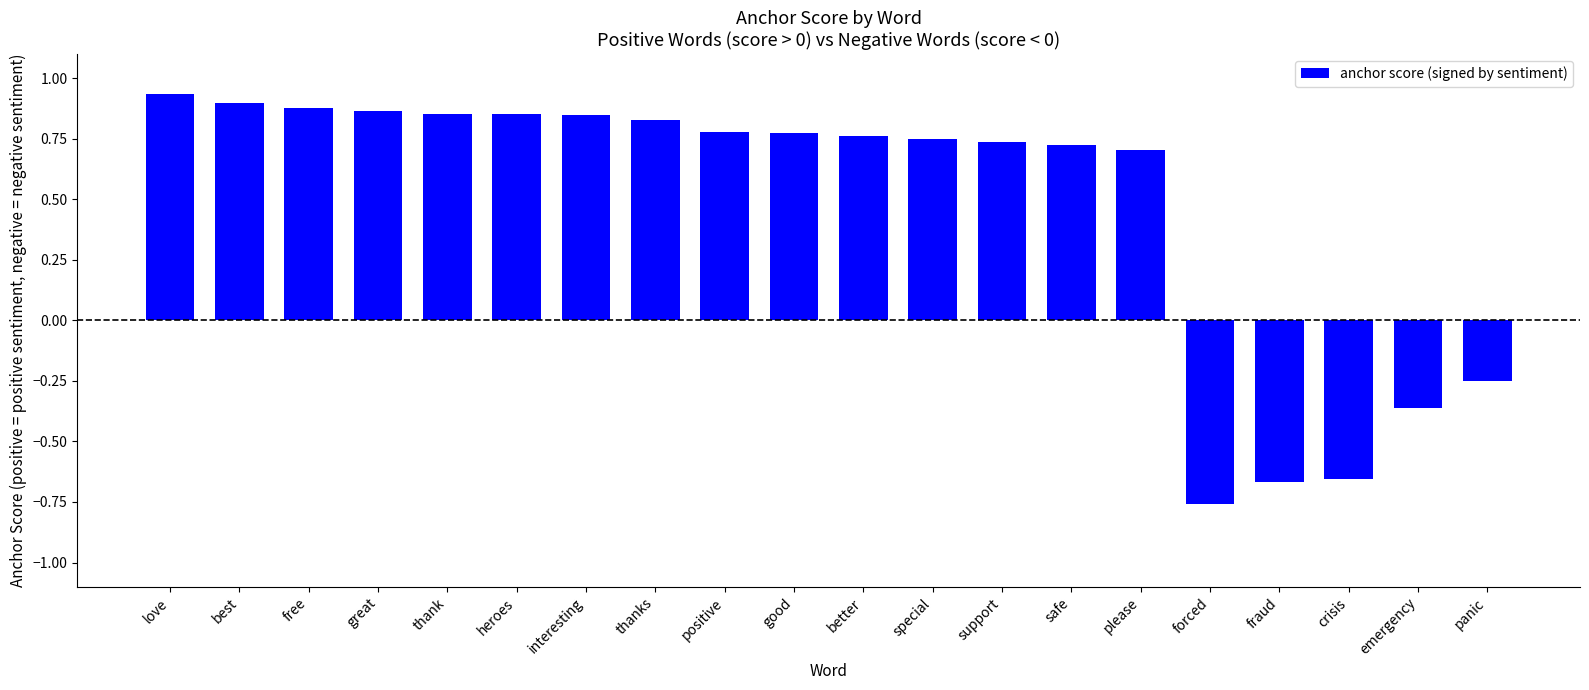

What is the sum of all values?

9.5